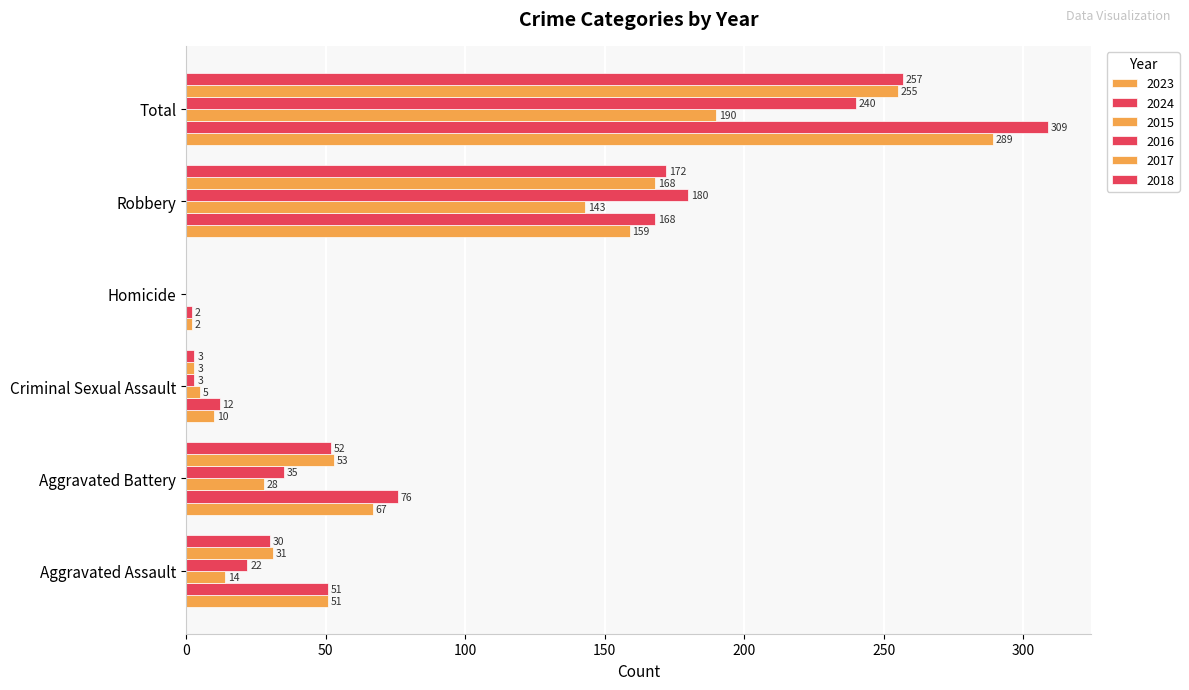

How many values in 2018 are above zero?

5